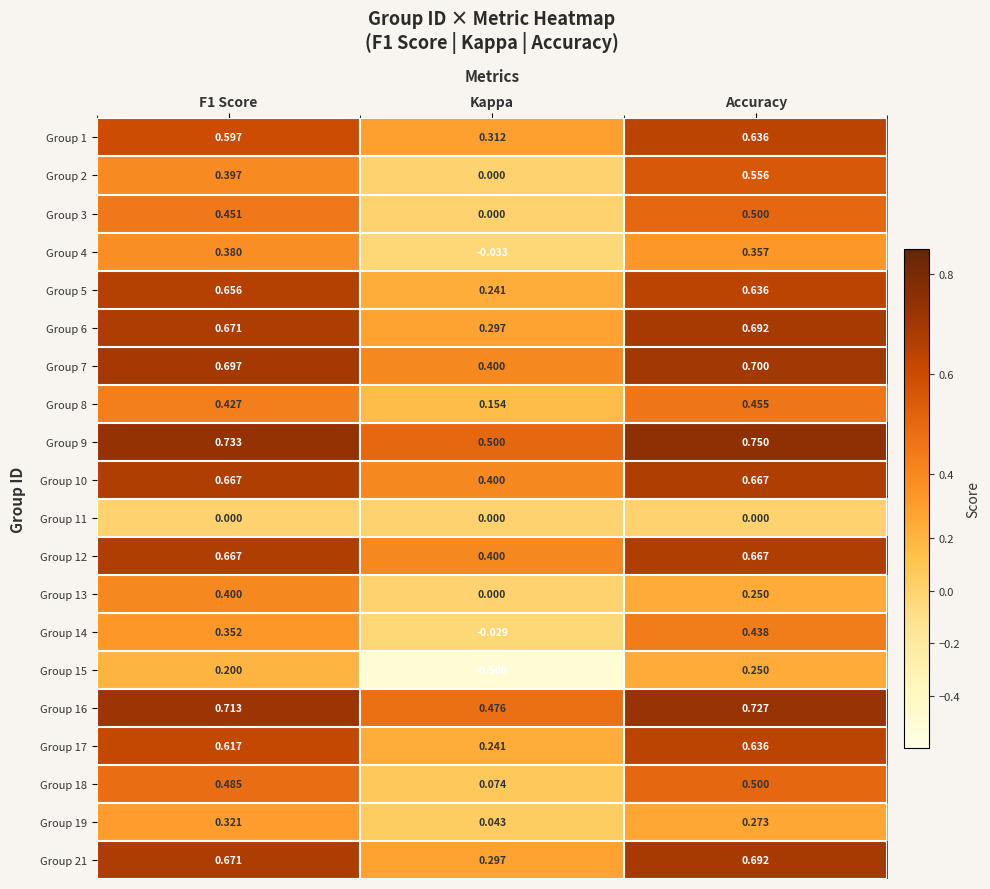

Which label corresponds to the largest value in the chart?

Accuracy